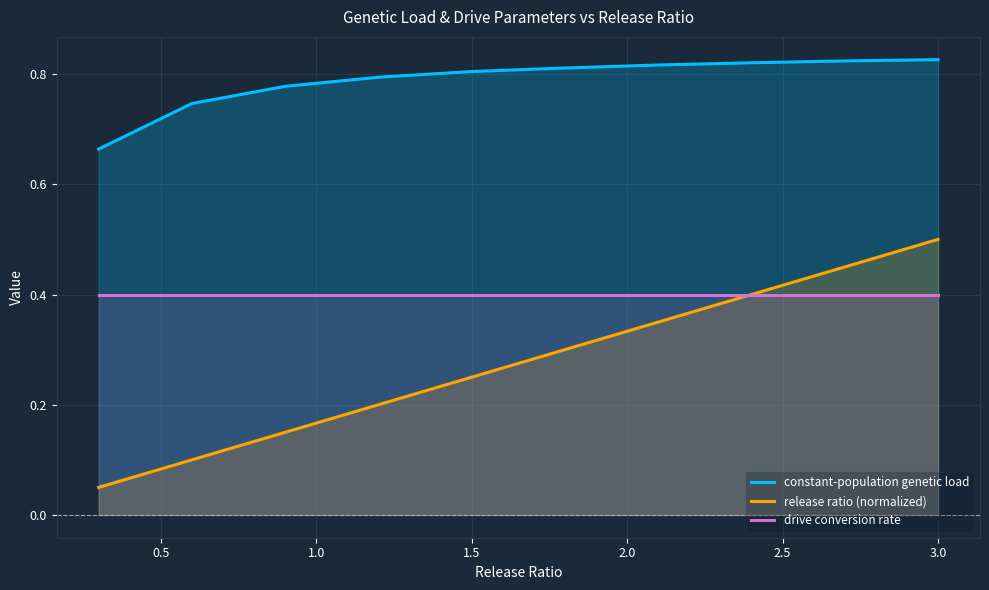

Which series has the largest range (max minus min)?

release ratio (normalized)